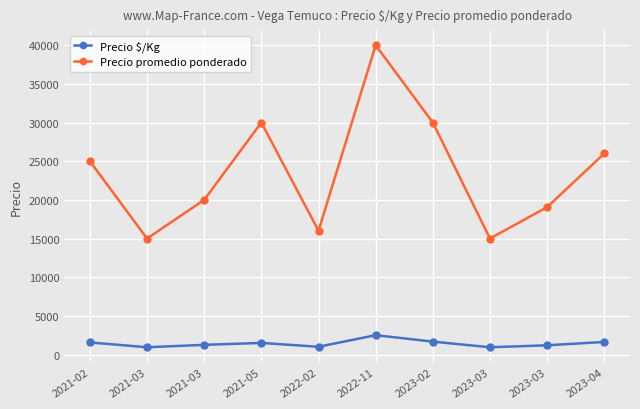

How many values in the Precio $/Kg series are below 1500?

5